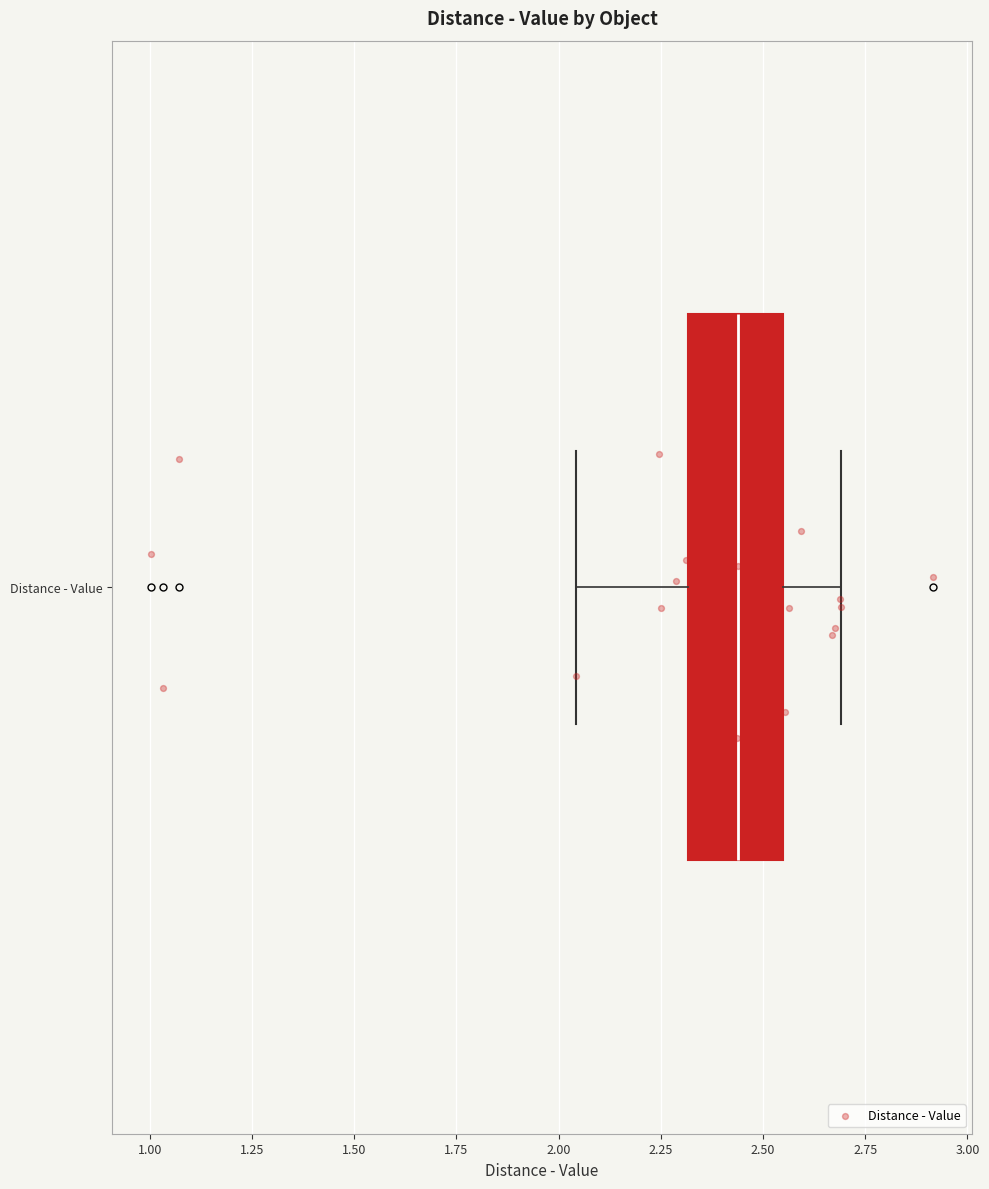

Read this box plot against the x-axis: the position of the median line, the range covered by the box, and the ends of both whiskers. The values are not printed on the chart, so give them approximately, as read against the axis.

median 2.45, box 2.30 to 2.55, whiskers 2.05 to 2.70